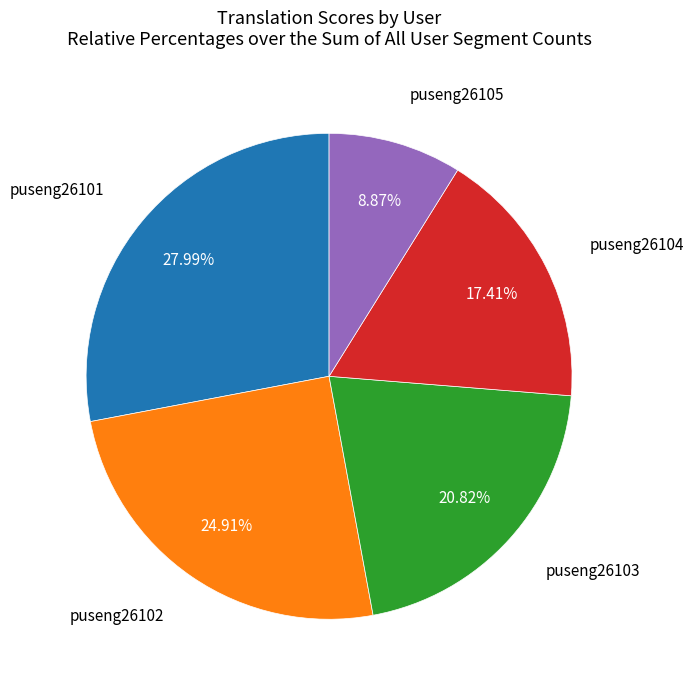

Is there any slice that represents more than half of the pie?

No